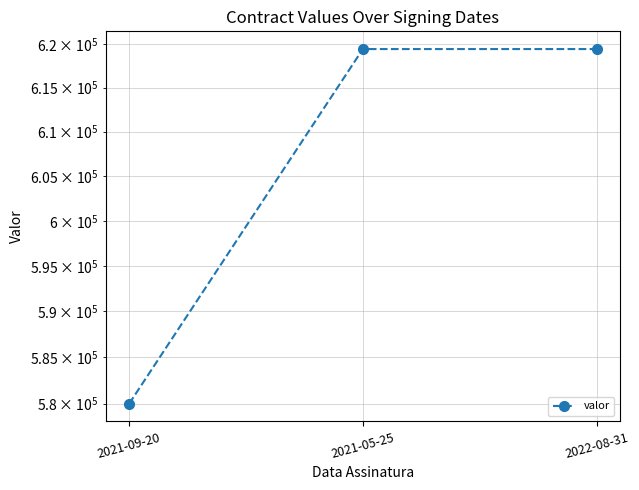

What is the value of the 2nd point from the left?

619405.9